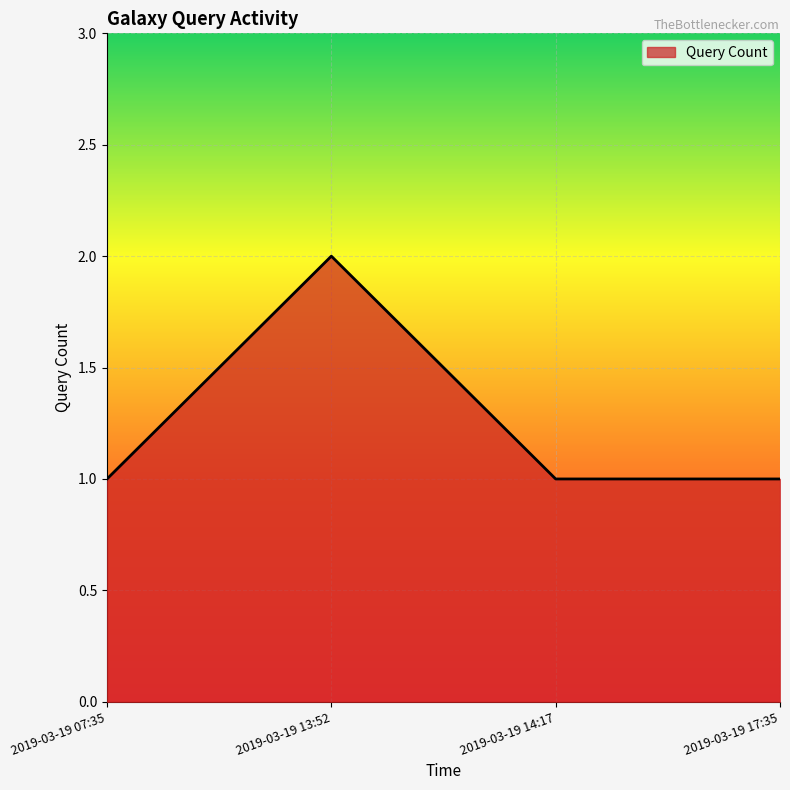

How many lines are shown in the chart?

1